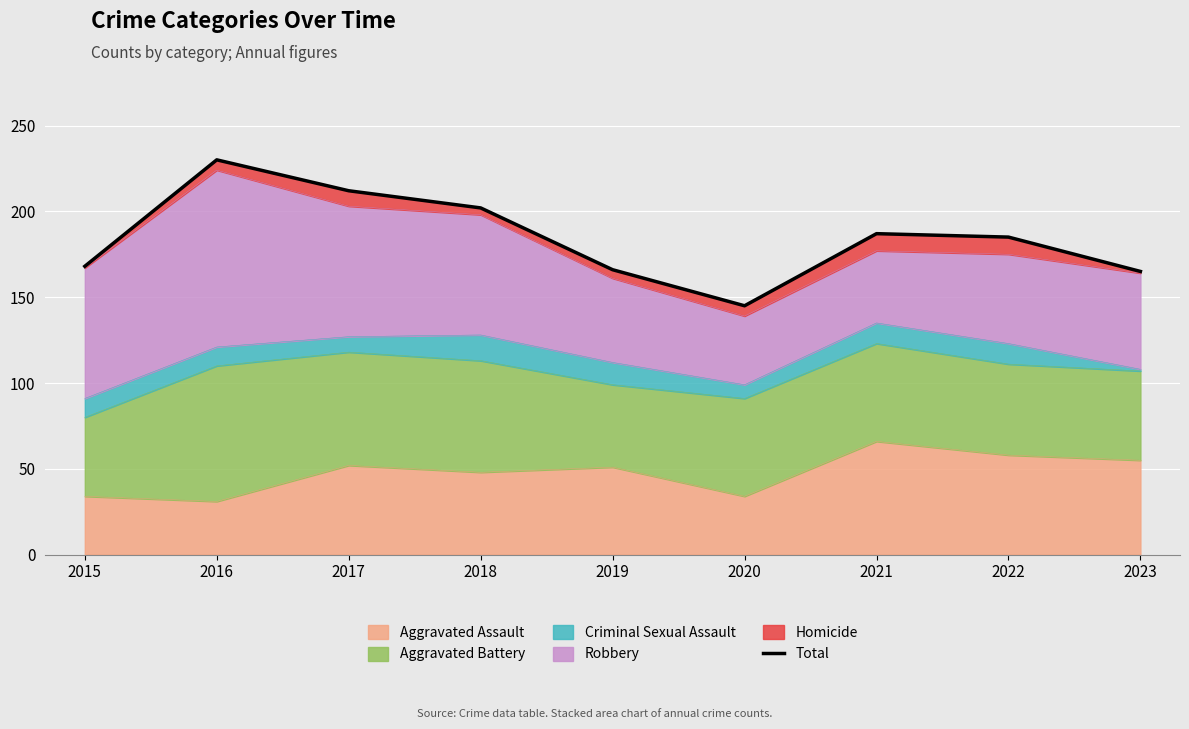

Where does the data first go above 185?

2016